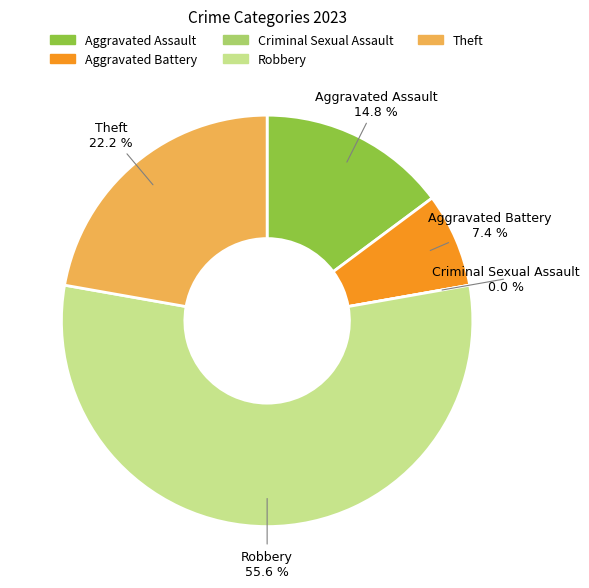

How many slices are in this pie chart?

5